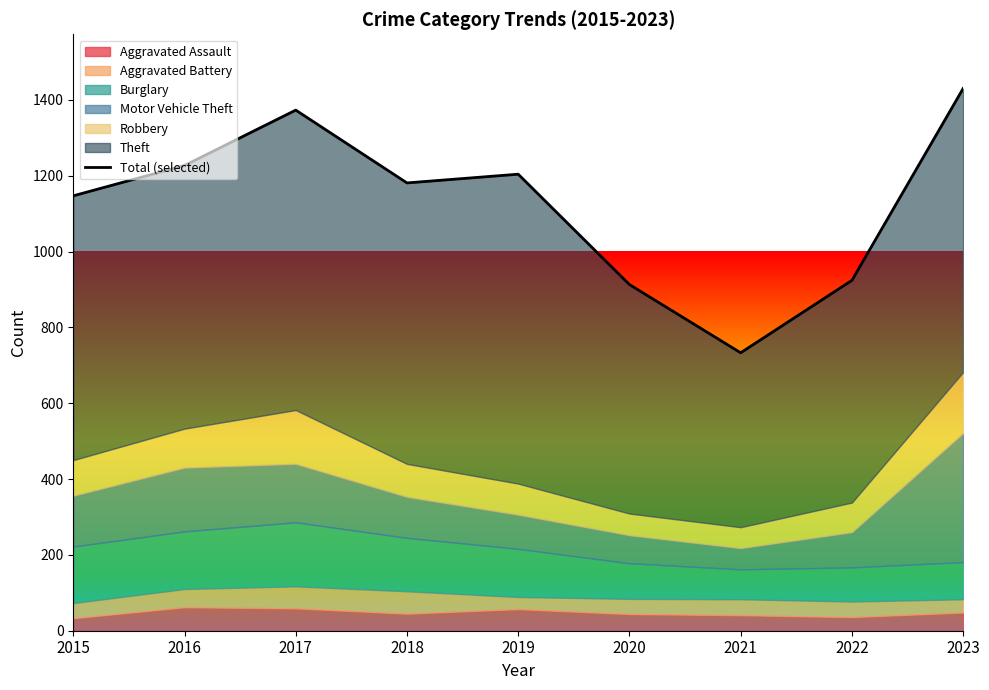

List the labels in order of value, largest first.

2023, 2017, 2016, 2019, 2018, 2015, 2022, 2020, 2021